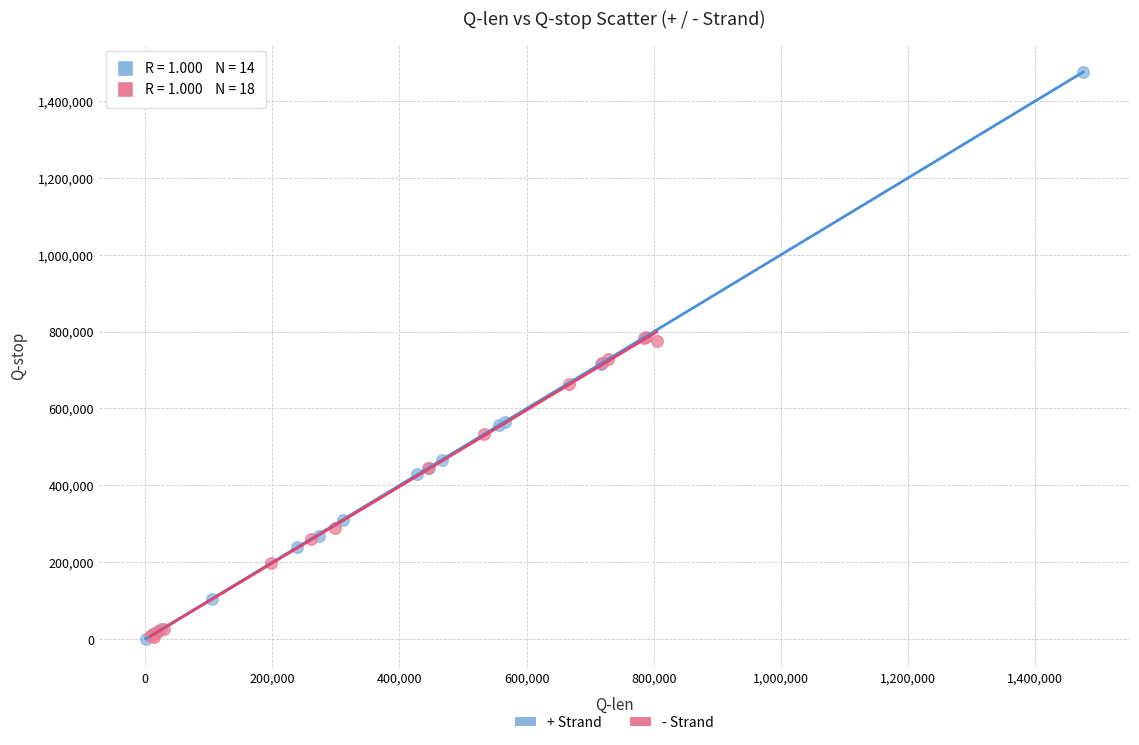

Which series reaches the maximum Y coordinate?

+ Strand